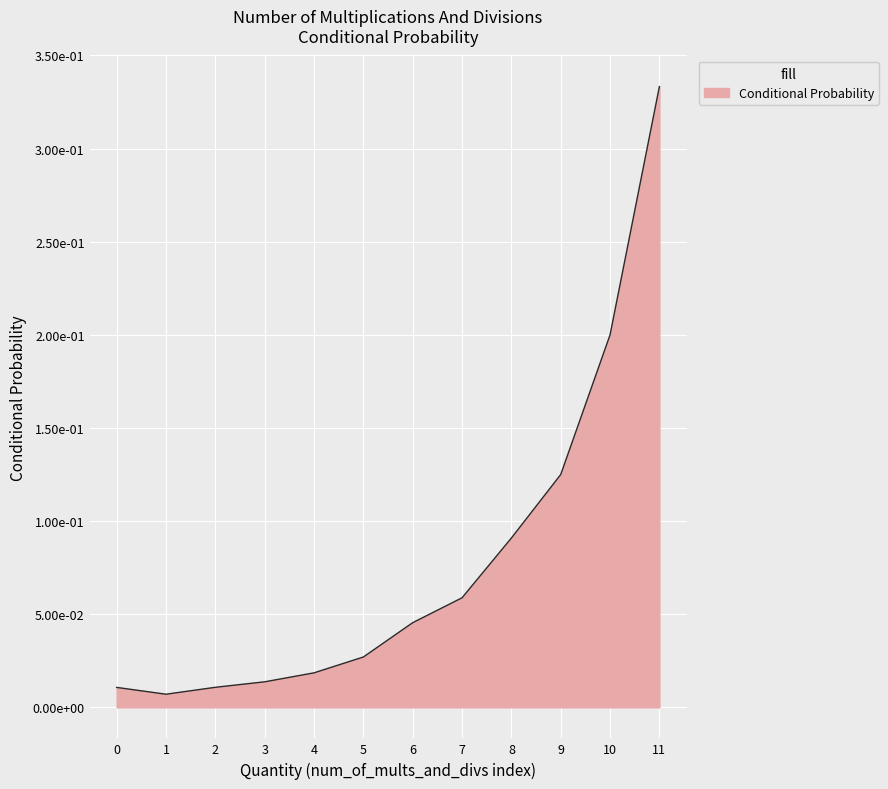

Which category has the lowest value across all series?

1